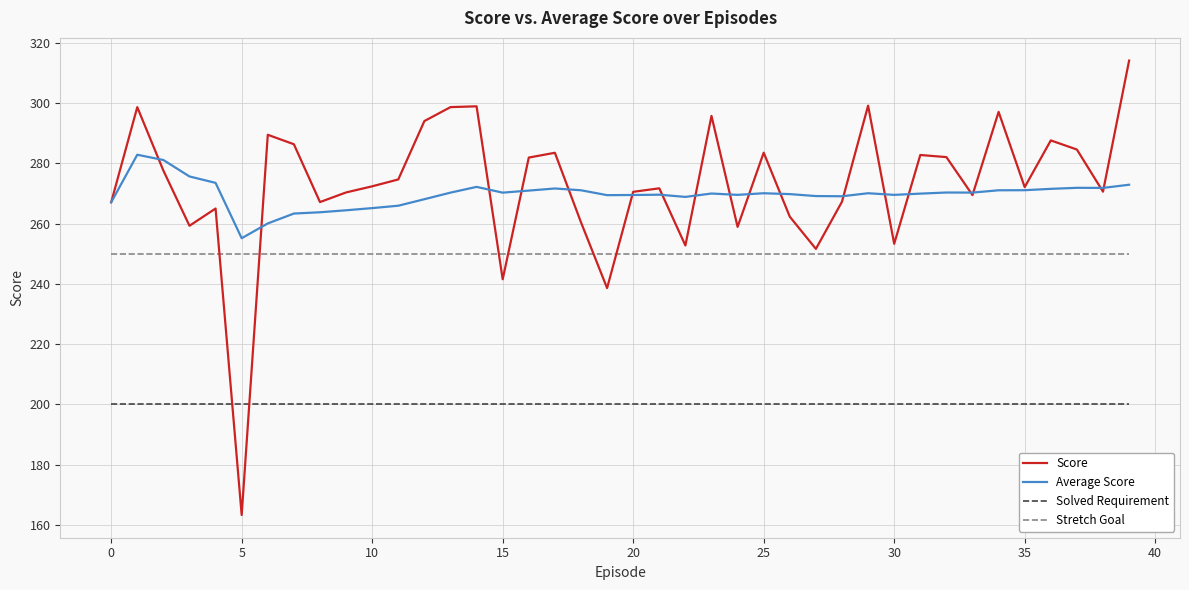

True or false: Stretch Goal and Solved Requirement intersect in this chart.

False